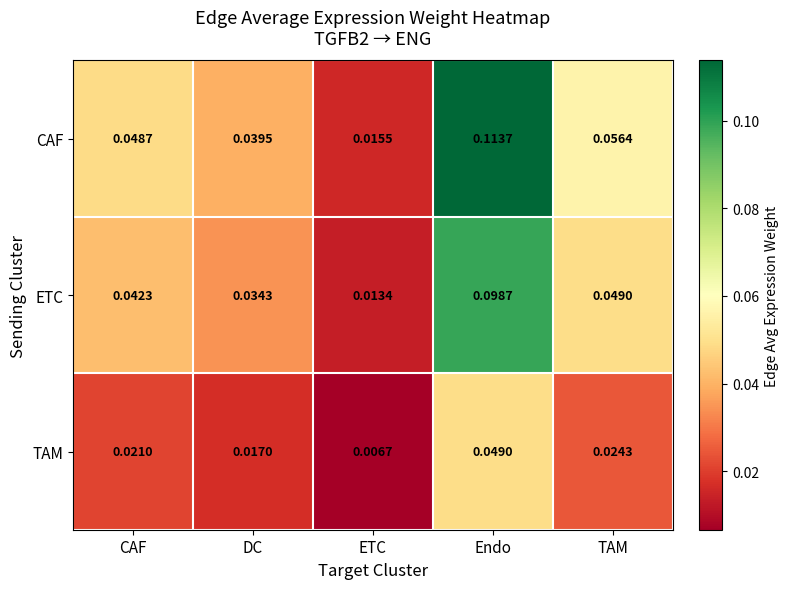

Where is CAF nearest to the value 0?

ETC